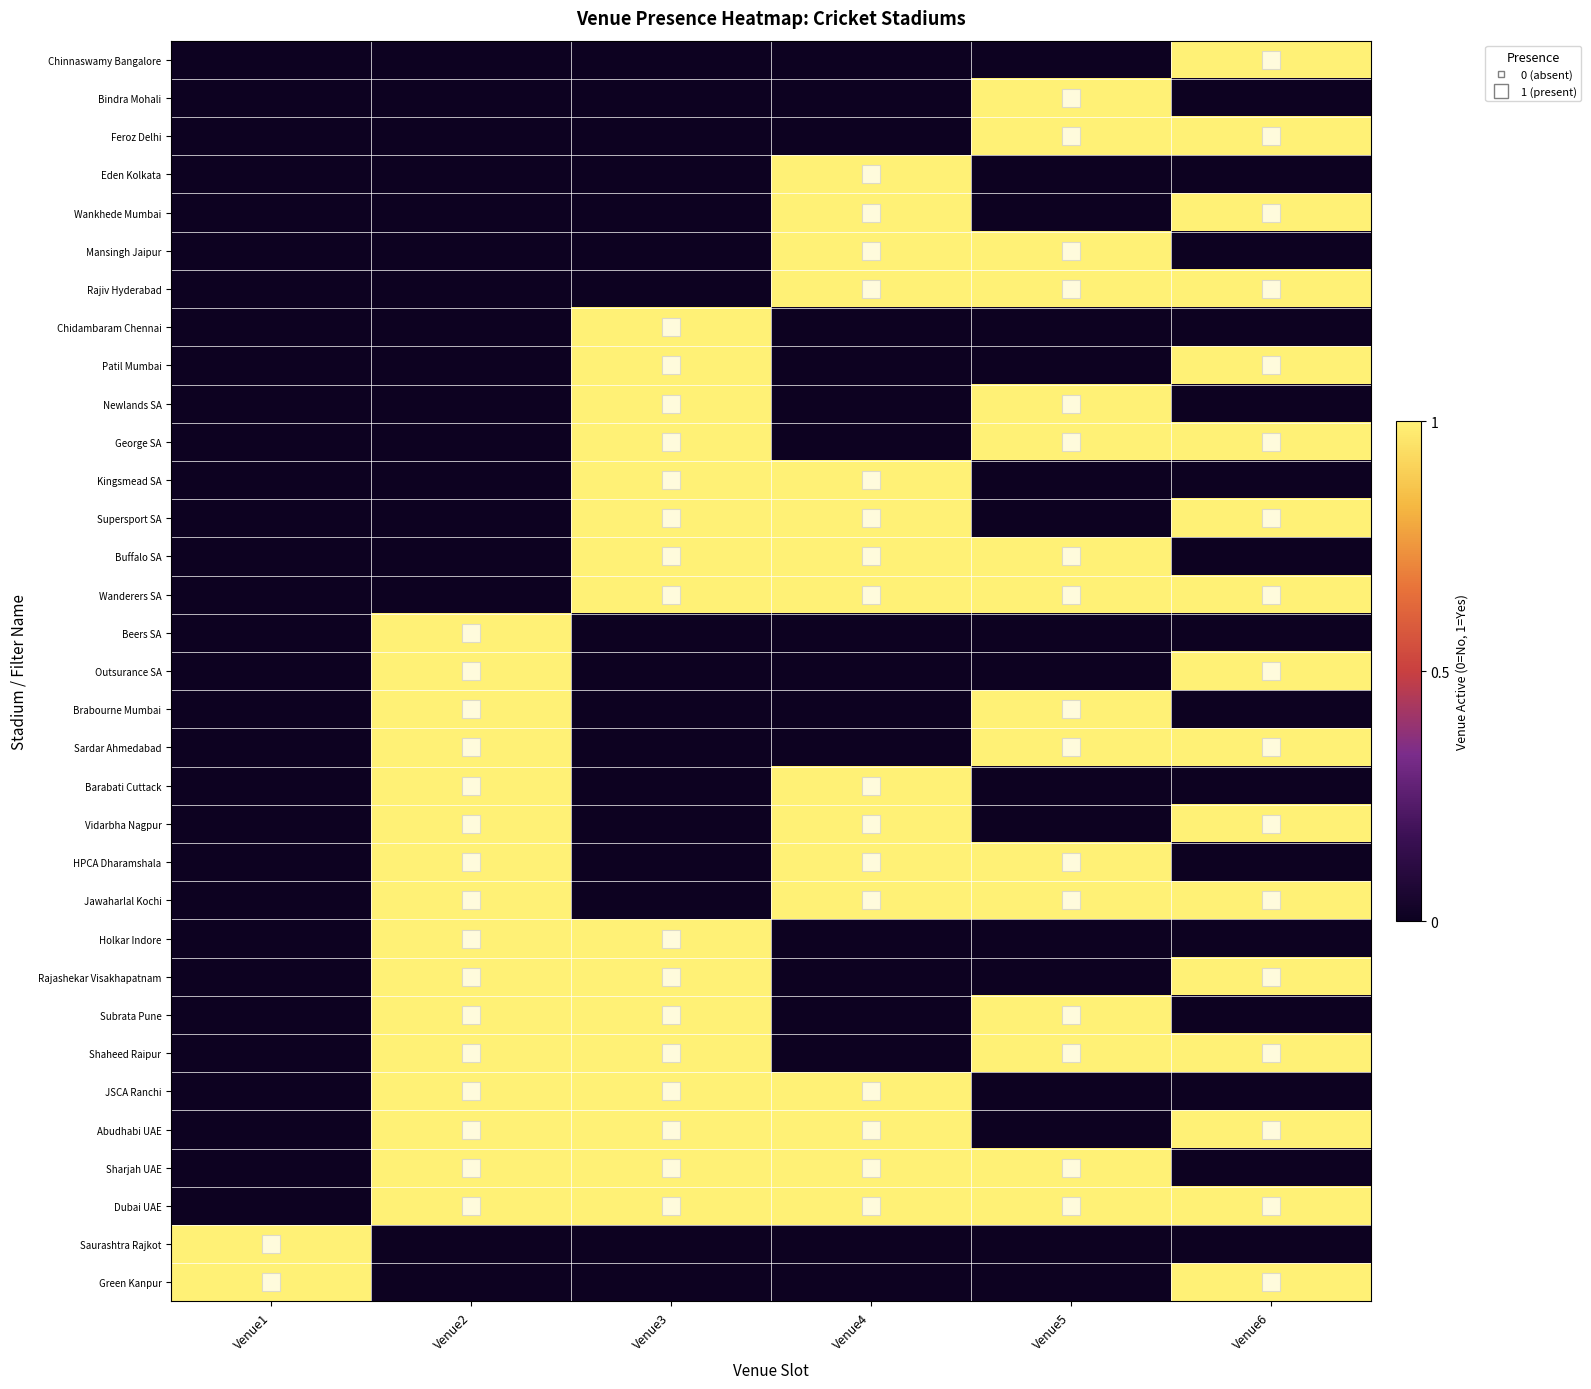

Reading right to left, transcribe all the data shown in this chart.

row_0: 1	0	0	0	0	0
row_1: 0	1	0	0	0	0
row_2: 1	1	0	0	0	0
row_3: 0	0	1	0	0	0
row_4: 1	0	1	0	0	0
row_5: 0	1	1	0	0	0
row_6: 1	1	1	0	0	0
row_7: 0	0	0	1	0	0
row_8: 1	0	0	1	0	0
row_9: 0	1	0	1	0	0
row_10: 1	1	0	1	0	0
row_11: 0	0	1	1	0	0
row_12: 1	0	1	1	0	0
row_13: 0	1	1	1	0	0
row_14: 1	1	1	1	0	0
row_15: 0	0	0	0	1	0
row_16: 1	0	0	0	1	0
row_17: 0	1	0	0	1	0
row_18: 1	1	0	0	1	0
row_19: 0	0	1	0	1	0
row_20: 1	0	1	0	1	0
row_21: 0	1	1	0	1	0
row_22: 1	1	1	0	1	0
row_23: 0	0	0	1	1	0
row_24: 1	0	0	1	1	0
row_25: 0	1	0	1	1	0
row_26: 1	1	0	1	1	0
row_27: 0	0	1	1	1	0
row_28: 1	0	1	1	1	0
row_29: 0	1	1	1	1	0
row_30: 1	1	1	1	1	0
row_31: 0	0	0	0	0	1
row_32: 1	0	0	0	0	1